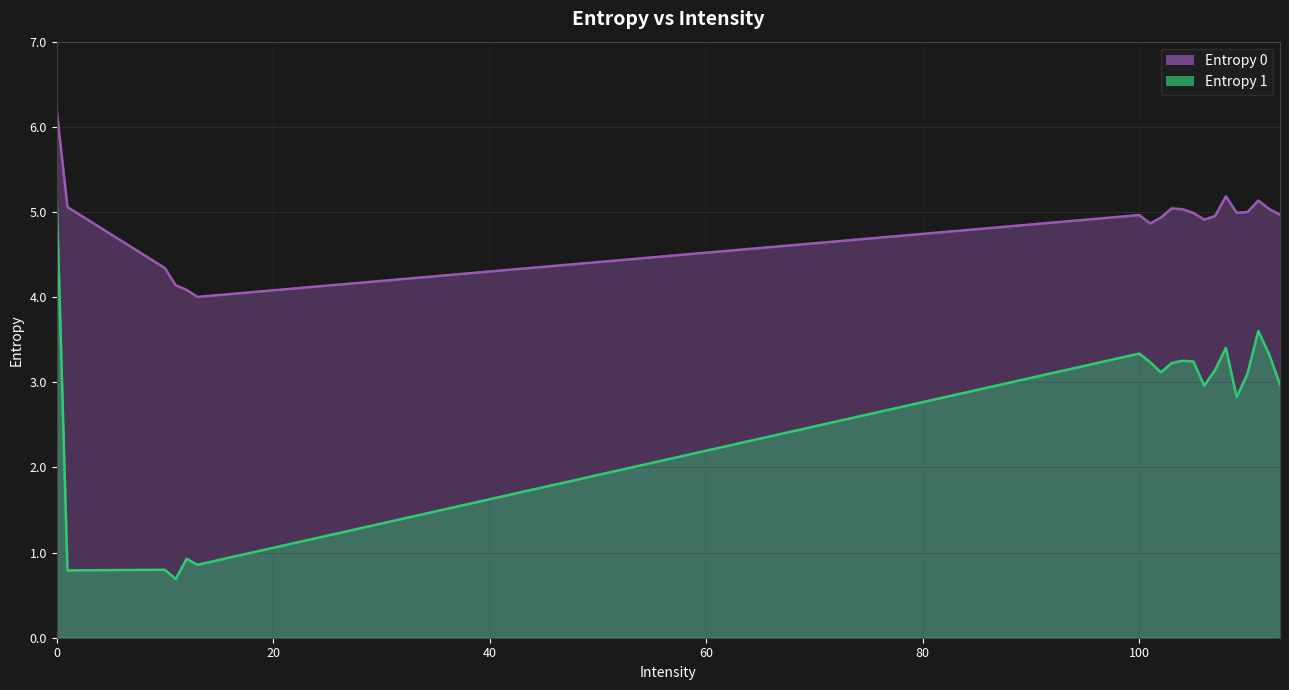

How many interior local valleys does the Entropy 0 series have?

4